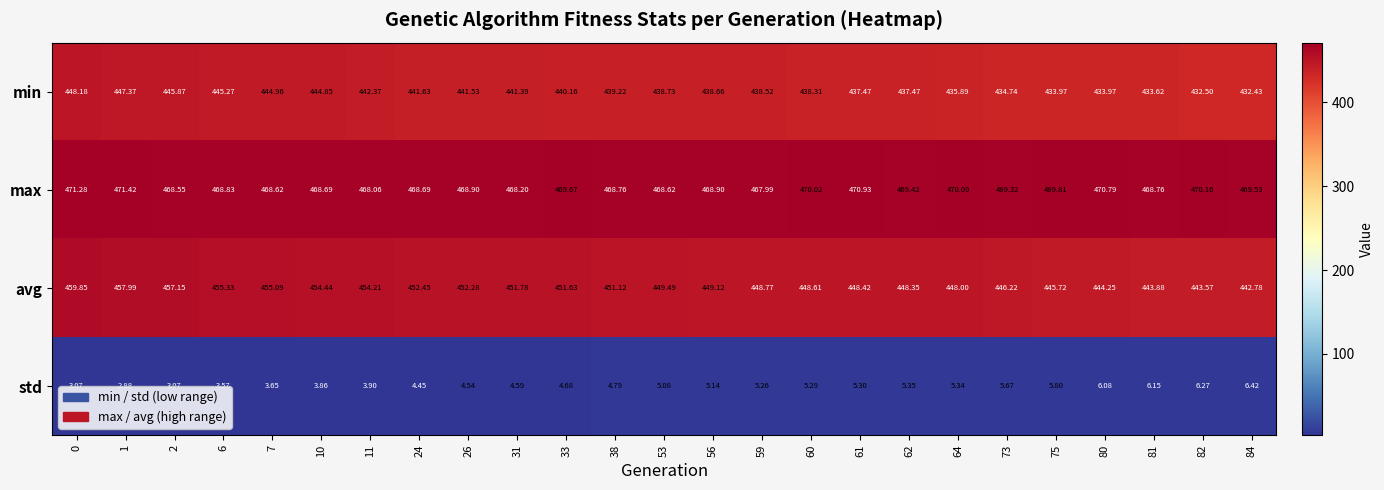

Which series has the largest total across all categories?

max